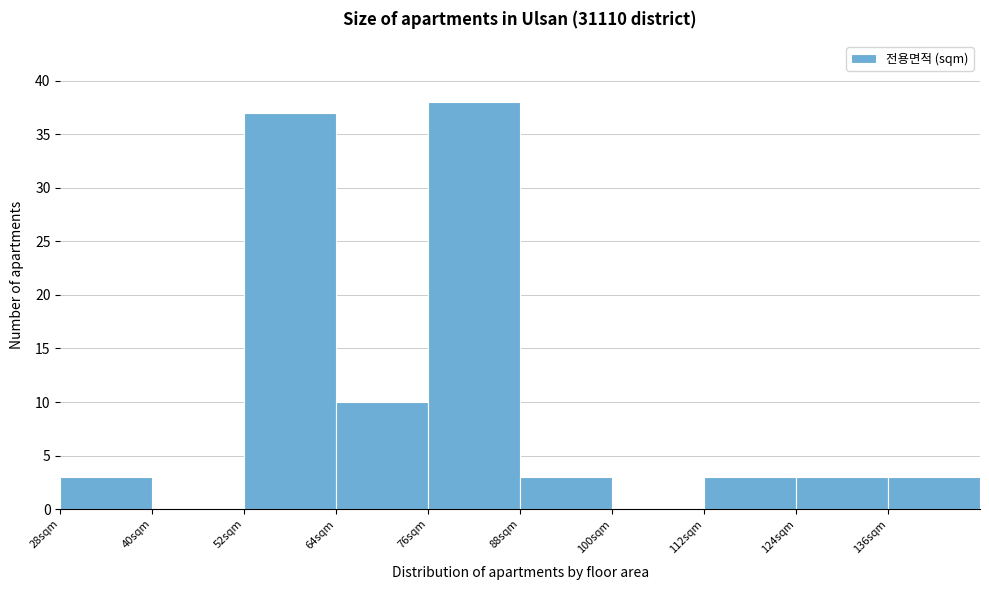

Reading left to right, list every bar in this chart as the range it spans on the x-axis followed by its height. The values are not printed on the chart, so give them approximately, as read against the axis.

28 to 40: 3
40 to 52: 0
52 to 64: 37
64 to 76: 10
76 to 88: 38
88 to 100: 3
100 to 112: 0
112 to 124: 3
124 to 136: 3
136 to 148: 3